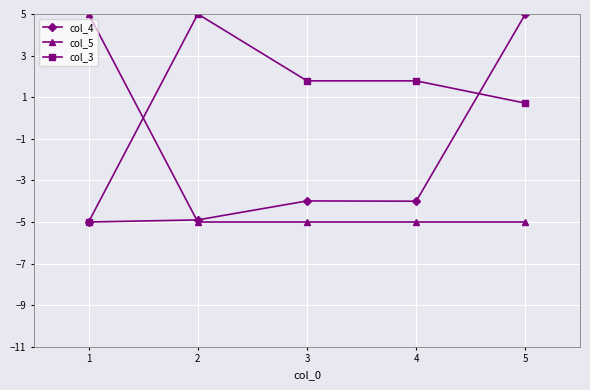

True or false: col_5 has a value of -5.0 at 4.

True